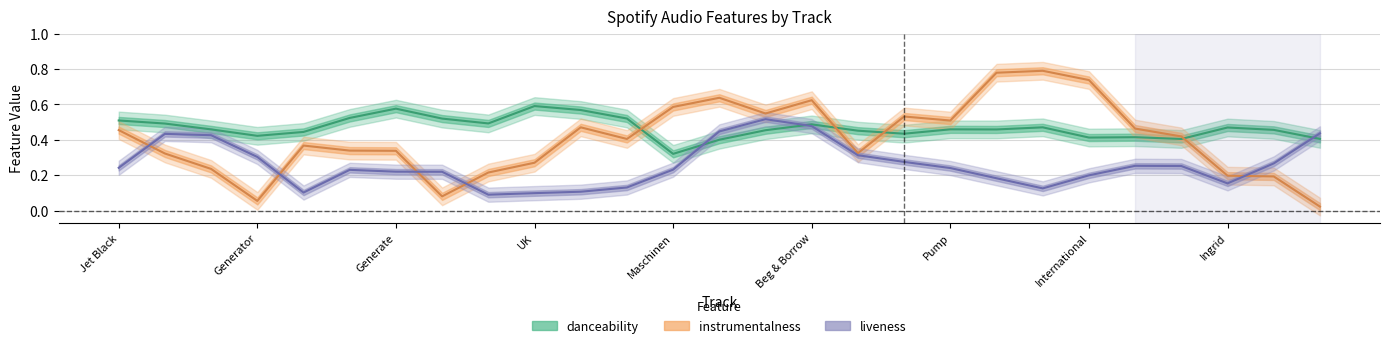

True or false: danceability has more than 2 points higher than both neighbors.

True